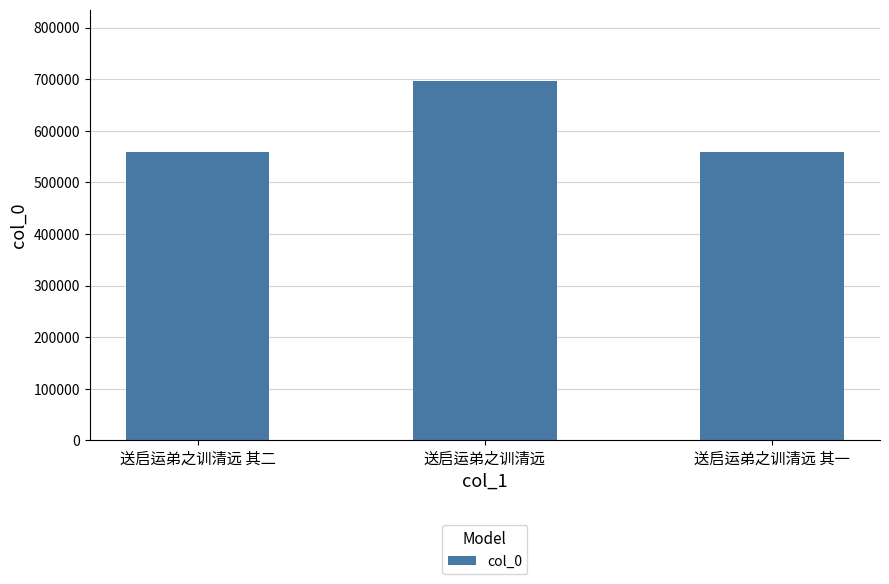

How many distinct data groups are displayed?

1